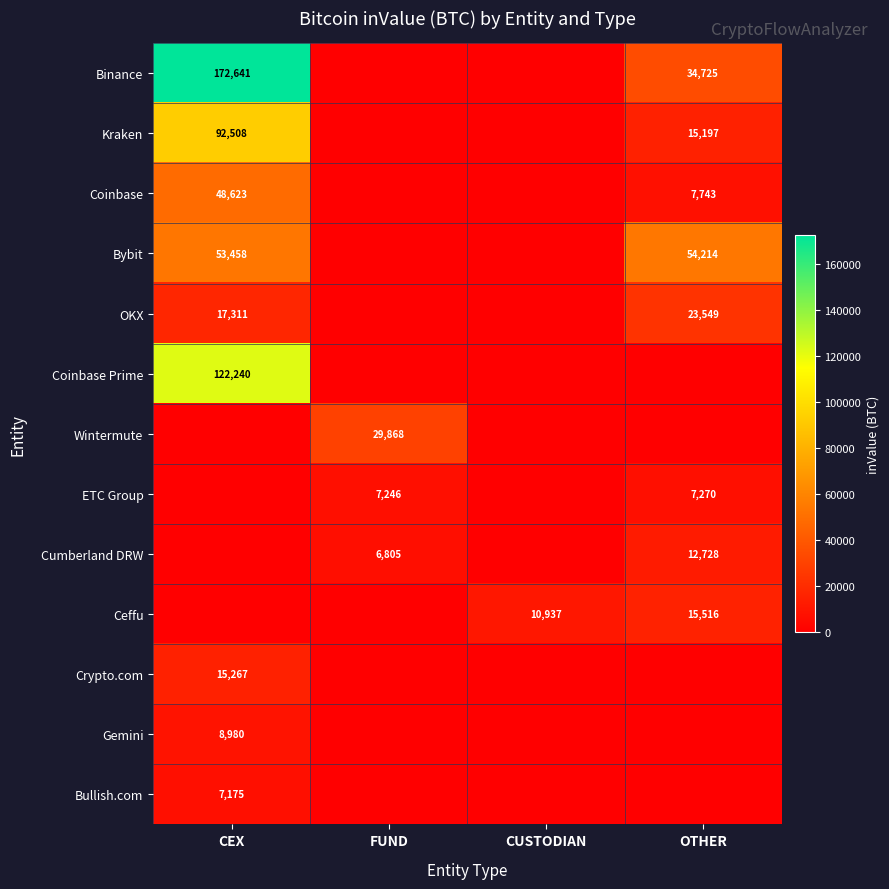

Is it true that Cumberland DRW equals 22467 at OTHER?

False